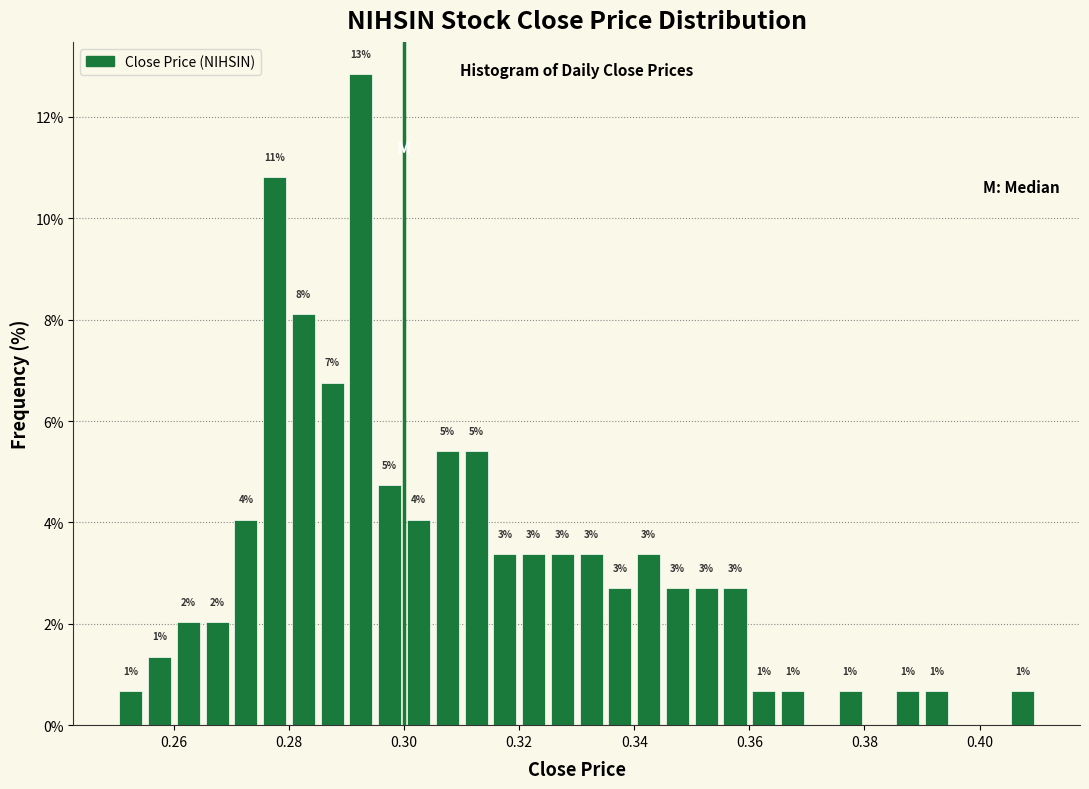

Read against the x-axis, roughly where is the centre of the tallest bar?

0.292